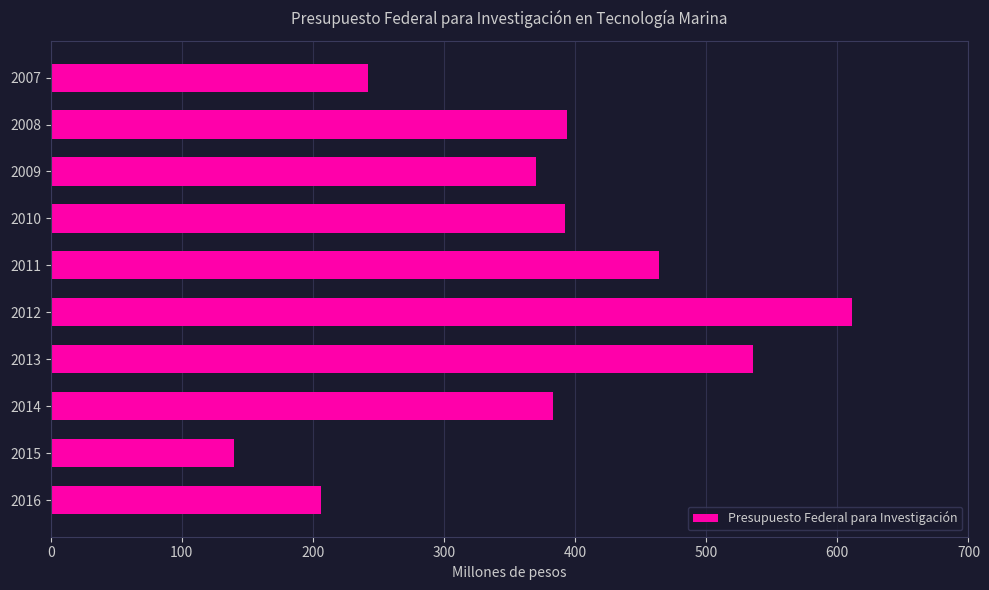

How many categories are shown in the chart?

10